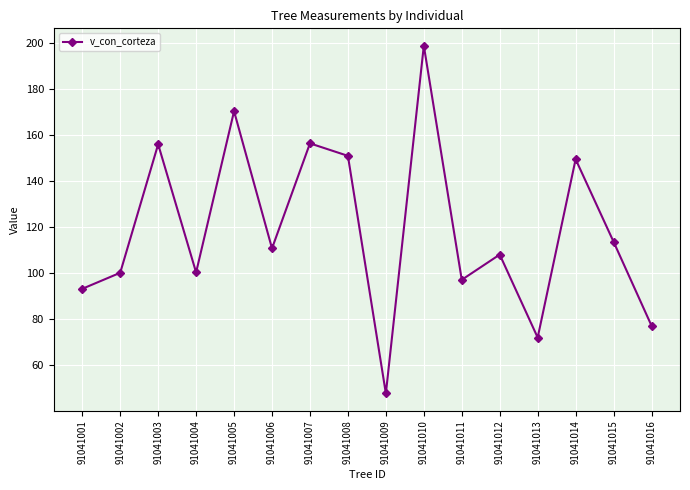

Count the number of categories in the chart.

16